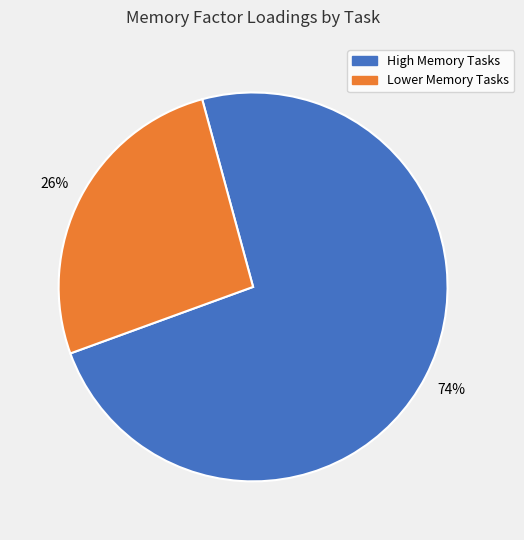

To the nearest percent, what is the average slice percentage?

50%